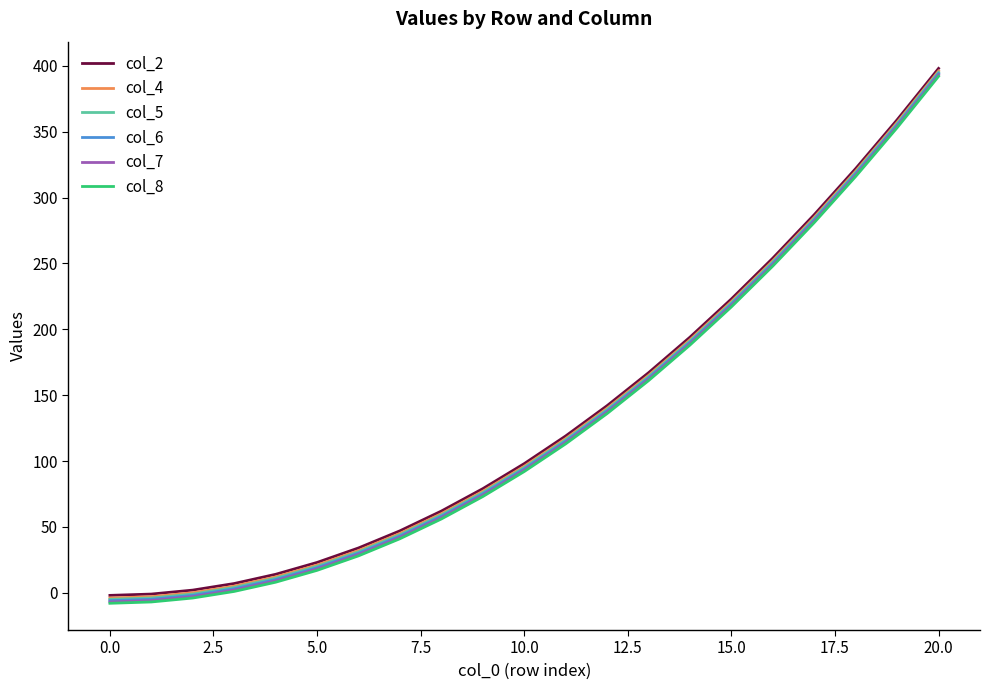

True or false: col_8 and col_7 cross at least once.

False